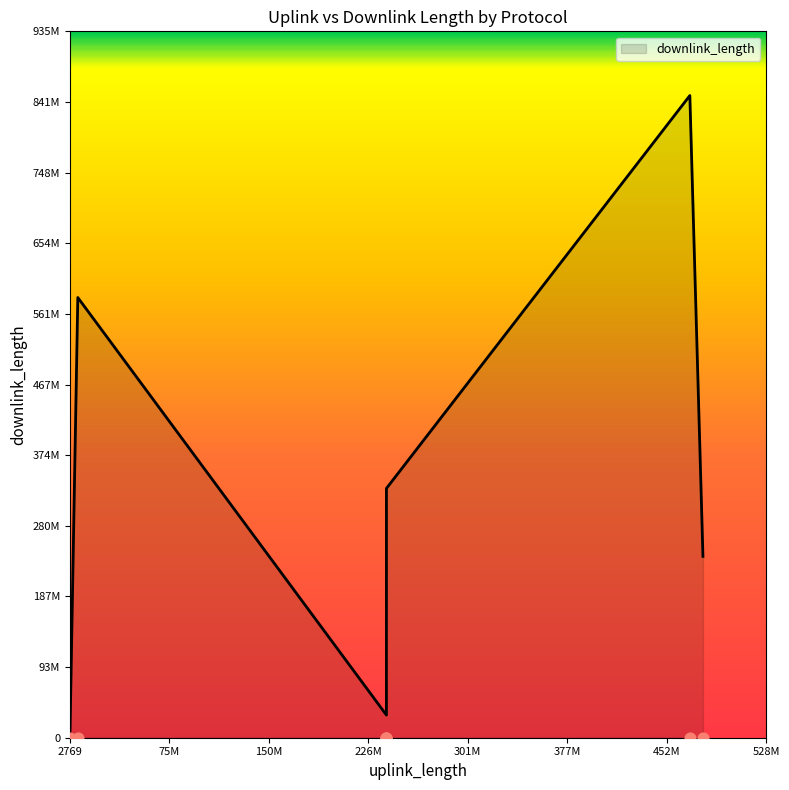

Which has a higher value, http or tds?

http